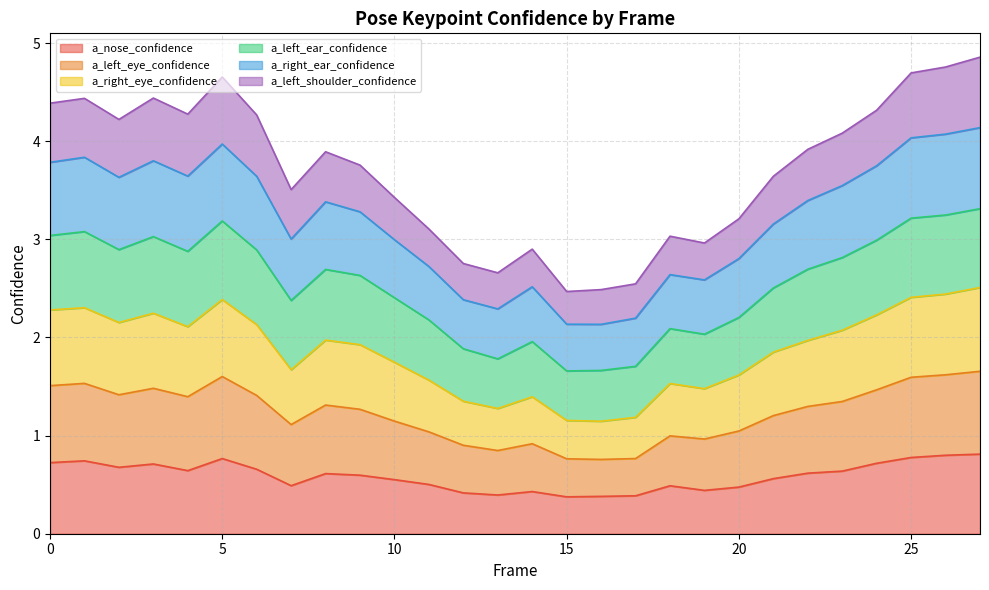

Which series has the widest spread of values?

a_right_ear_confidence